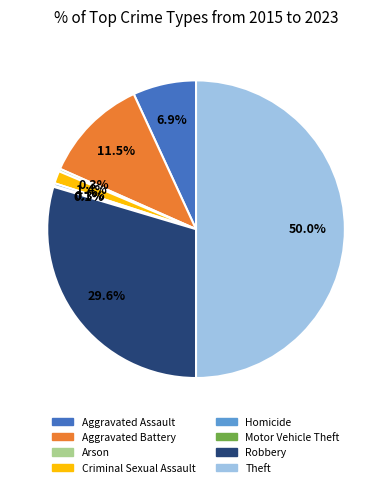

Which category has the biggest portion of the pie?

Theft